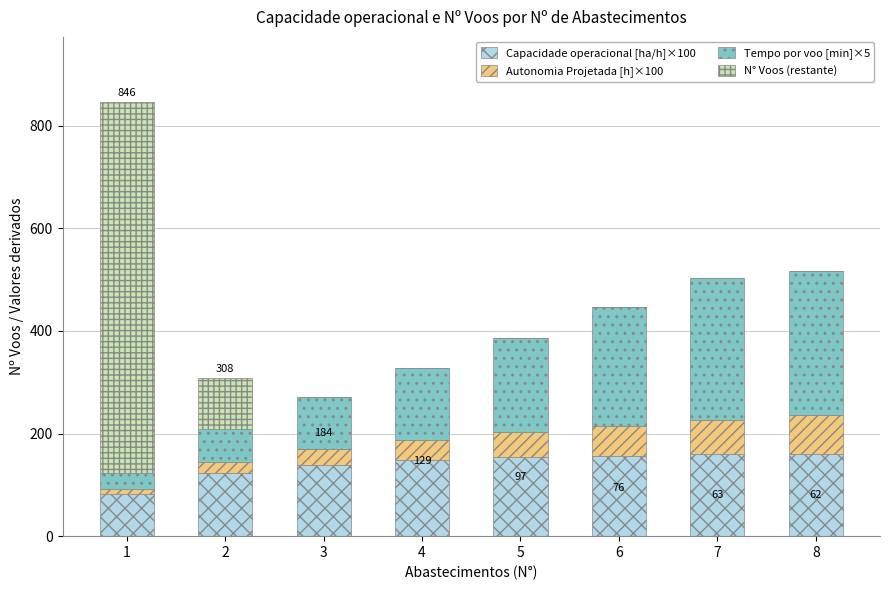

What is the total value across all series at 8?

516.6